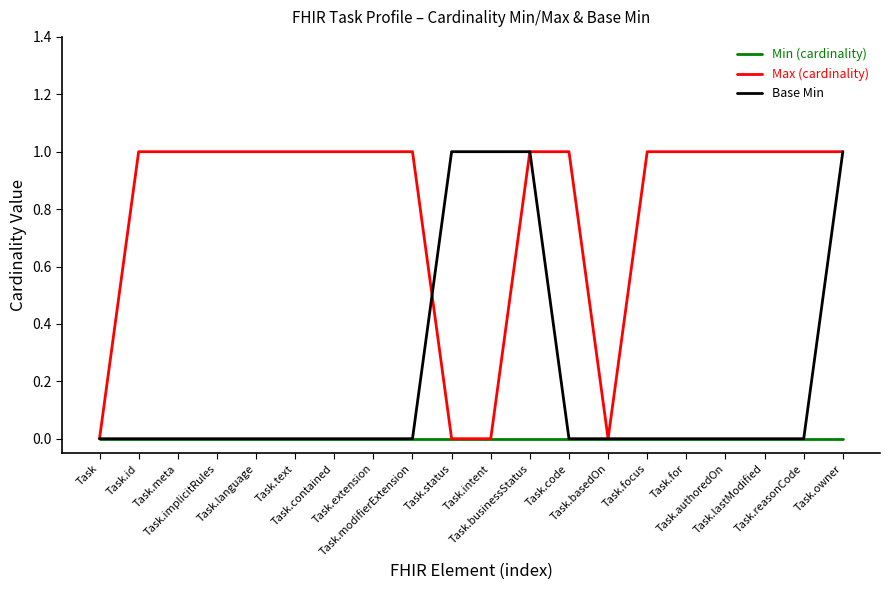

Rank the series by their average value, from lowest to highest.

Min (cardinality), Base Min, Max (cardinality)